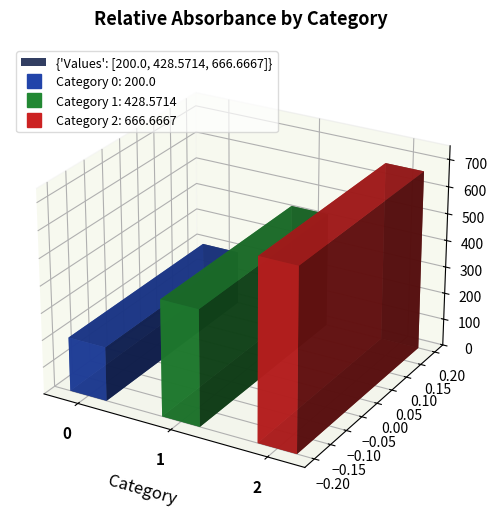

What is the ratio of the value at 2 to the value at 0?

3.3